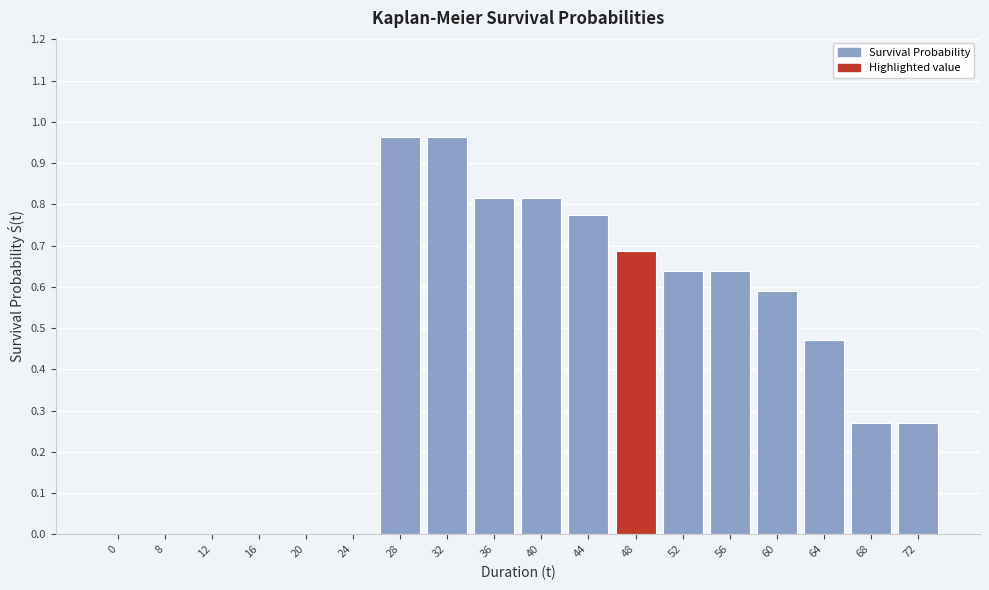

Is it true that the value at 20 is 0.5?

False